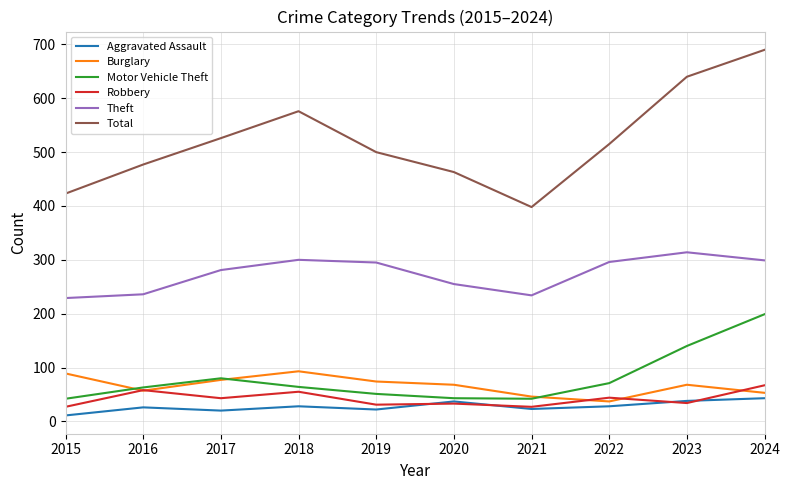

Count the number of data series in this chart.

6